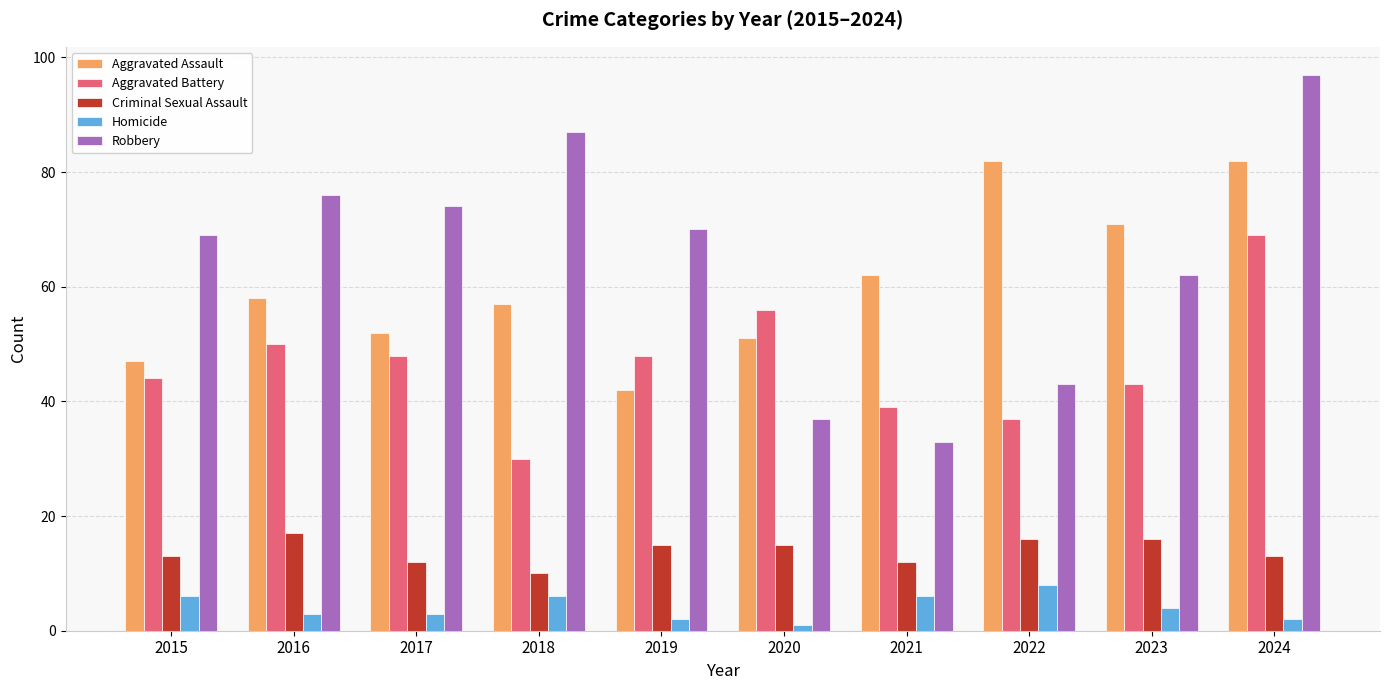

Where does the Criminal Sexual Assault series first go above 15?

2016